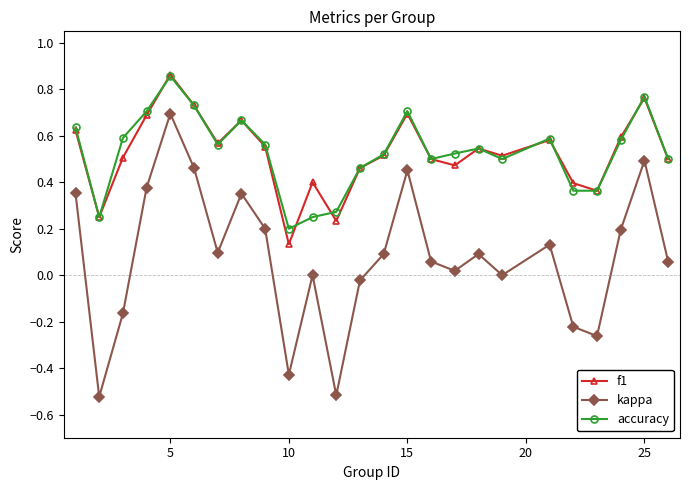

Which series has the largest range (max minus min)?

kappa